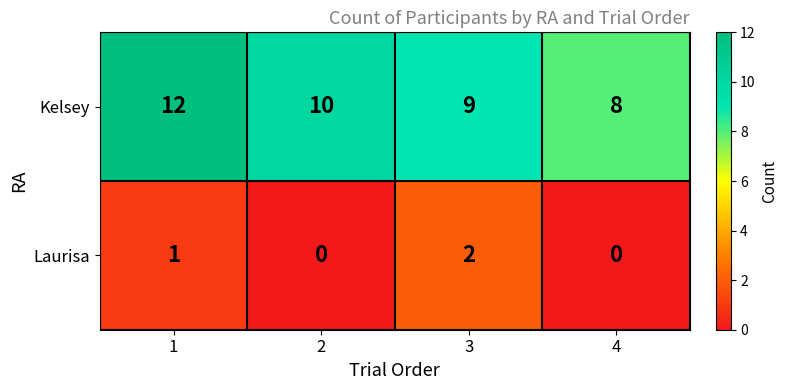

How many series are shown in this chart?

2